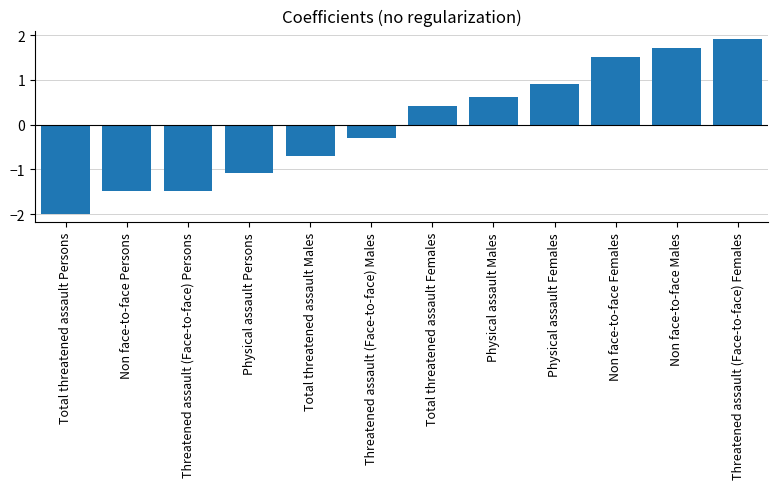

Reading left to right, list all the values displayed in this chart.

Total threatened assault Persons=-2.0	Non face-to-face Persons=-1.5	Threatened assault (Face-to-face) Persons=-1.5	Physical assault Persons=-1.1	Total threatened assault Males=-0.7	Threatened assault (Face-to-face) Males=-0.3	Total threatened assault Females=0.4	Physical assault Males=0.6	Physical assault Females=0.9	Non face-to-face Females=1.5	Non face-to-face Males=1.7	Threatened assault (Face-to-face) Females=1.9